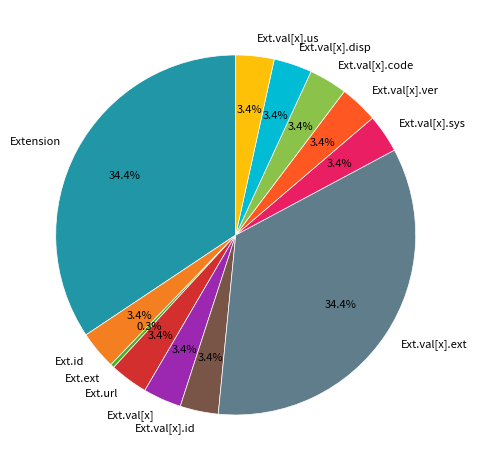

What is the smallest slice in the pie chart?

Ext.ext